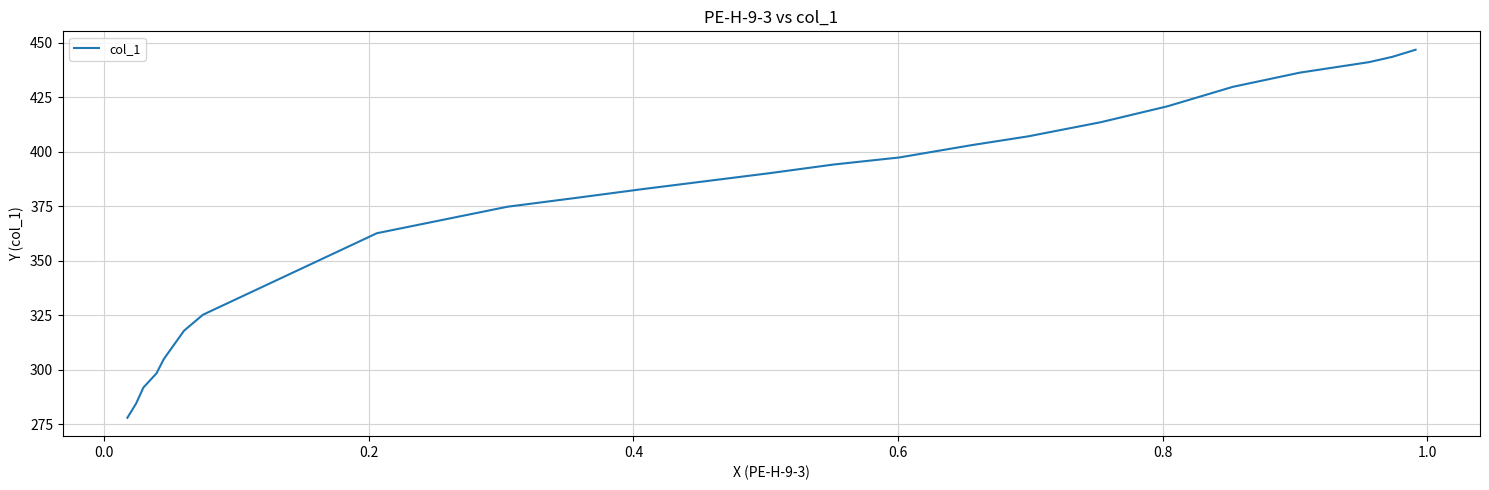

What is the greatest value displayed?

446.7